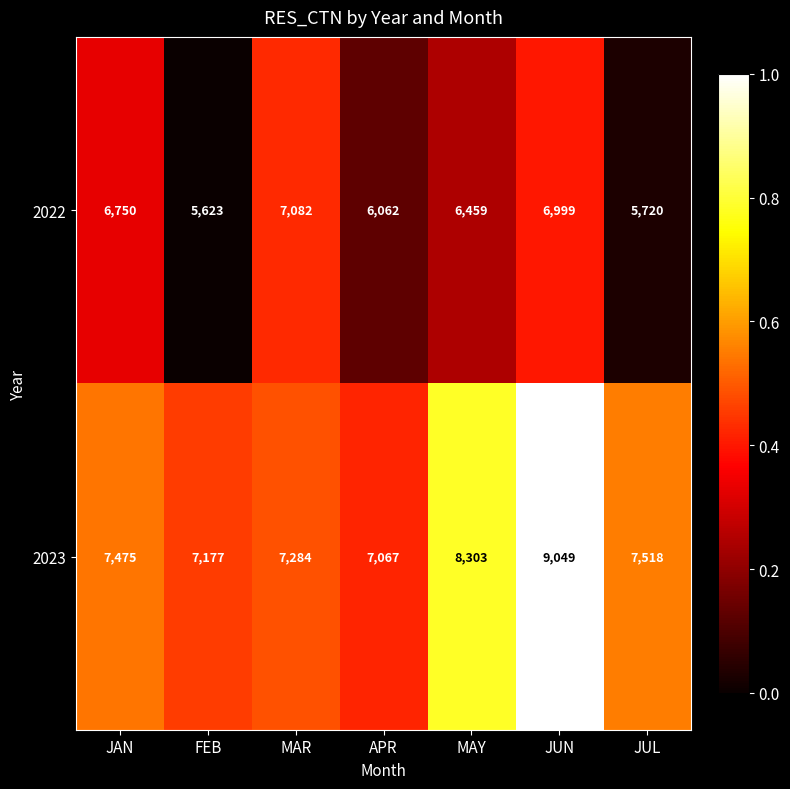

How many data points does each series have?

7